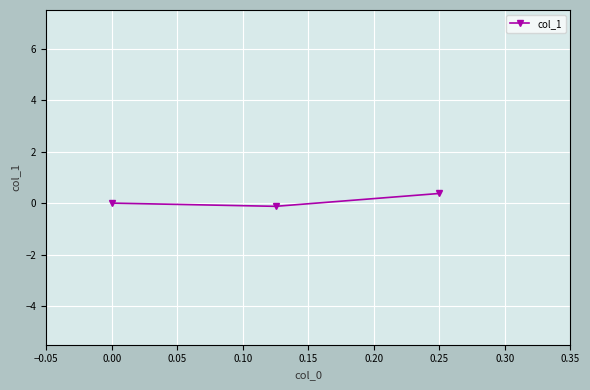

Which has a higher value, 0.25 or 0.00?

0.25